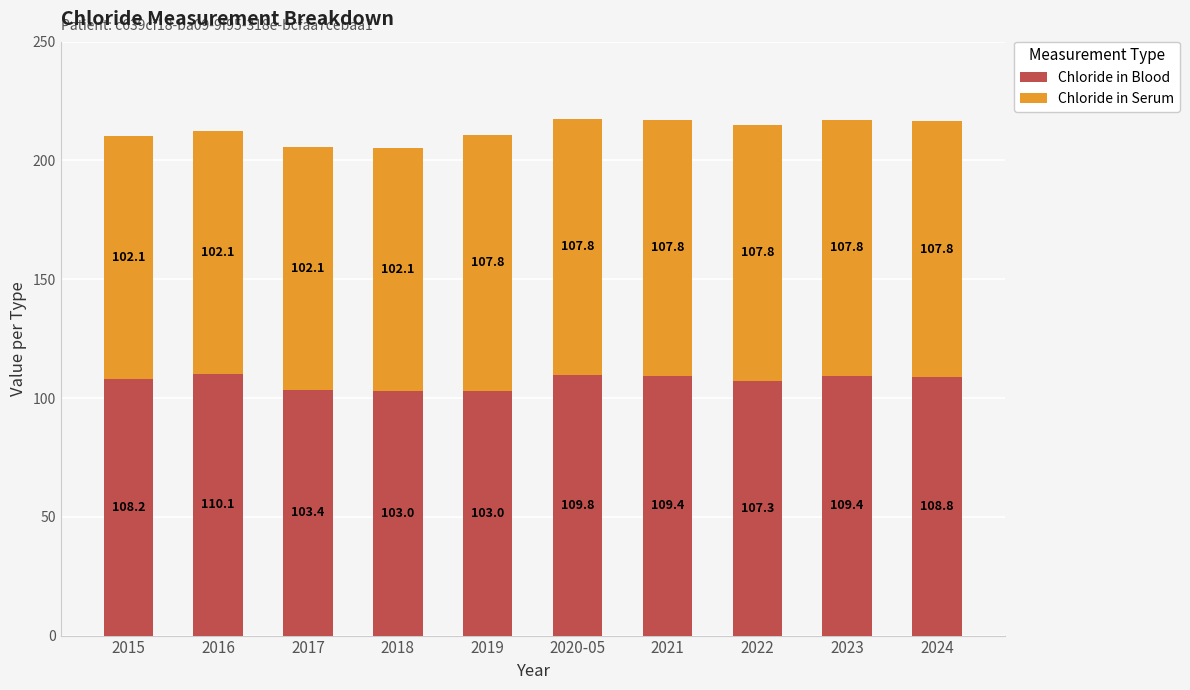

Does the chart contain stacked bars?

Yes